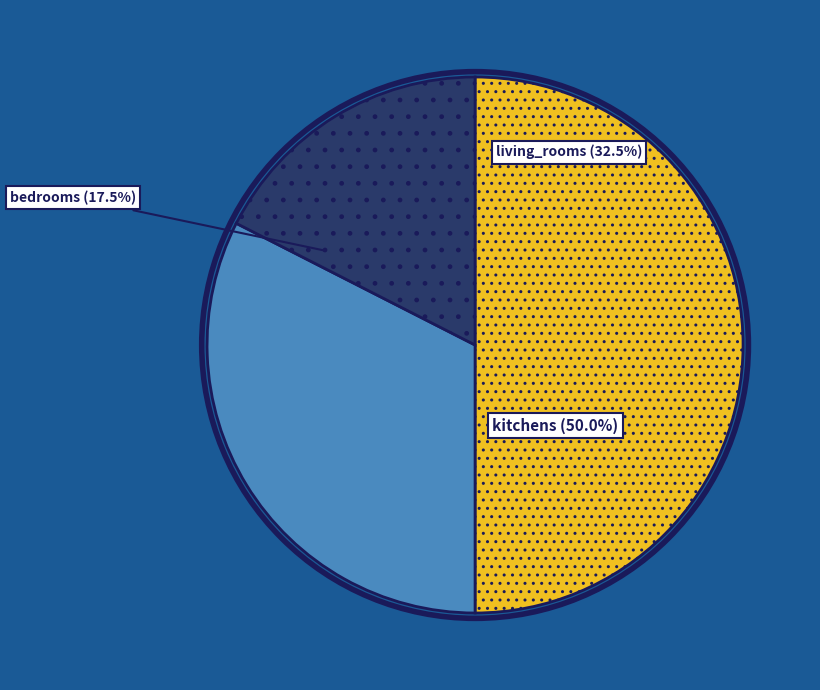

Count the number of slices in the pie.

3